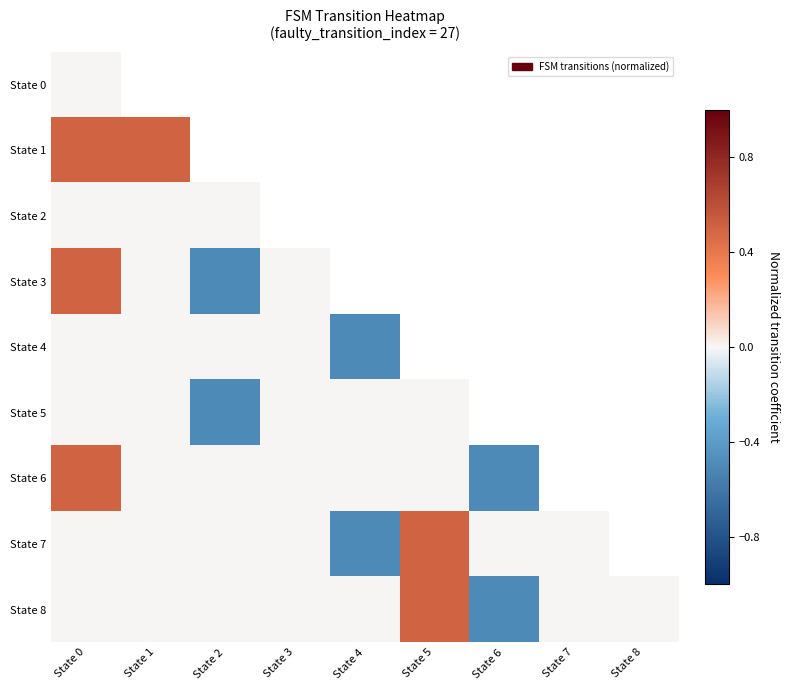

Is it true that State 1 equals 0.5 at State 1?

True